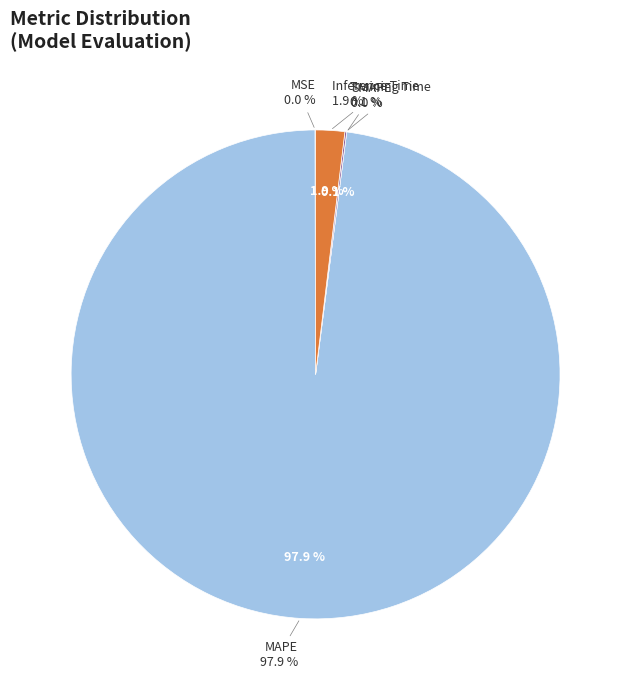

Which category has the biggest portion of the pie?

MAPE